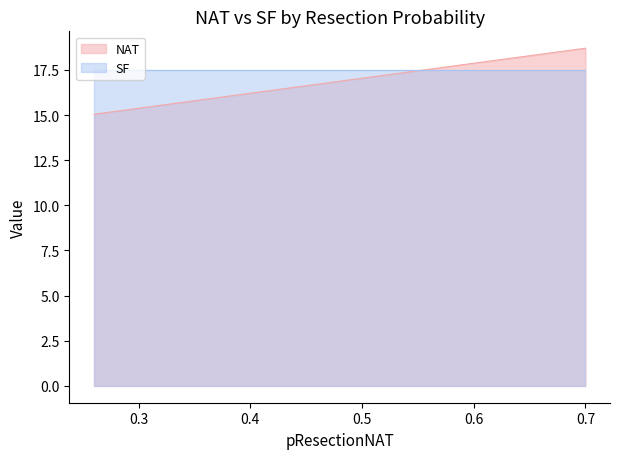

At which category does the chart reach its peak across all series?

0.7